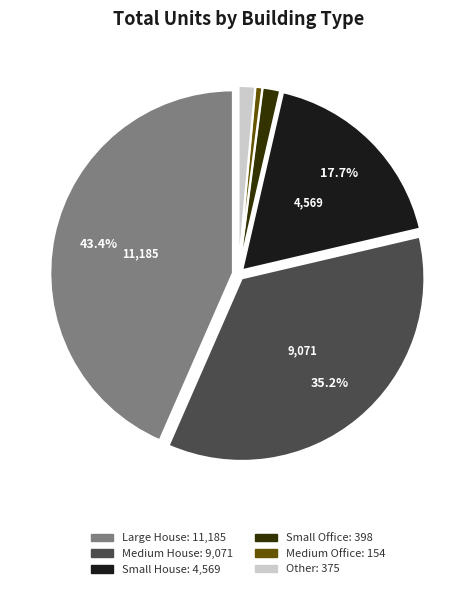

Does any single category account for the majority?

No